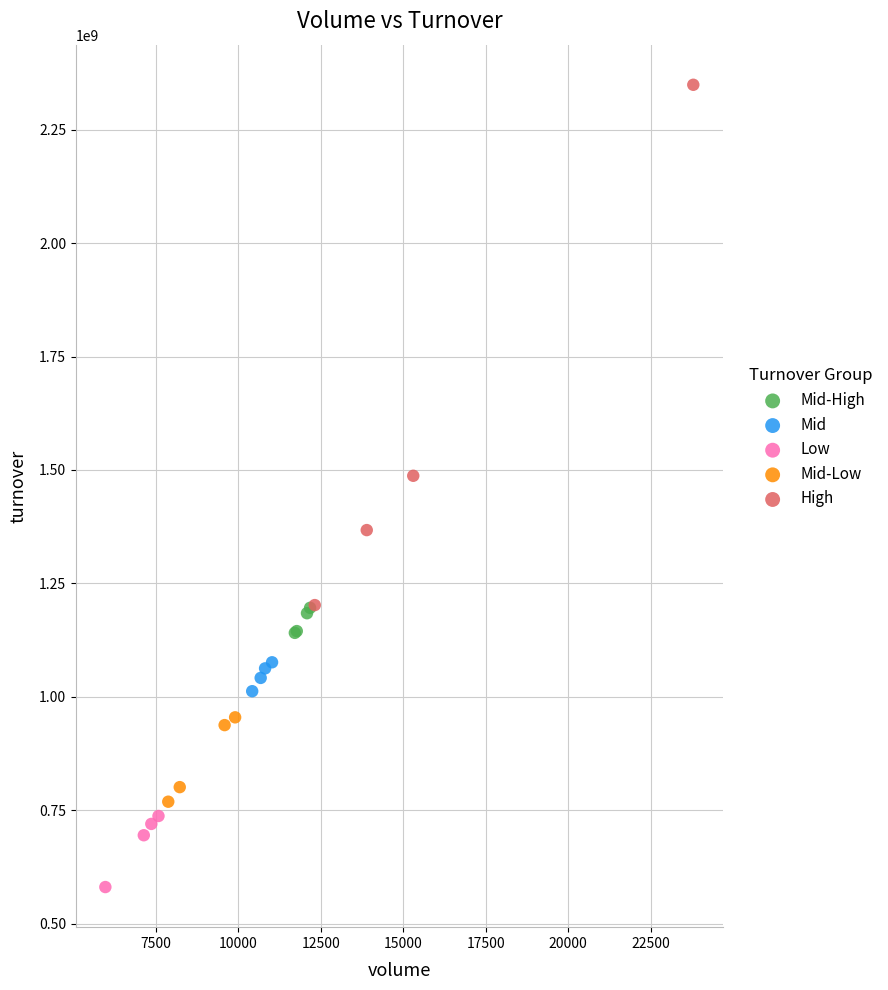

Which series reaches the minimum Y coordinate?

Low